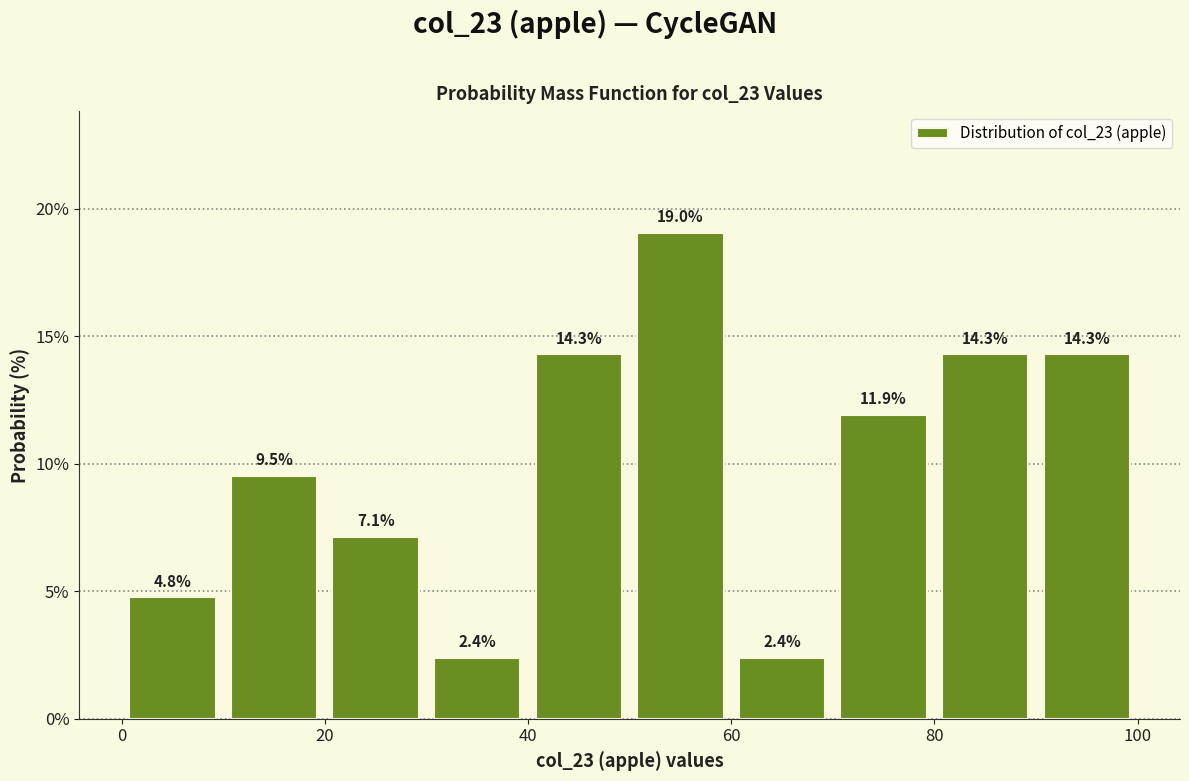

Reading left to right, list every bar in this chart as the range it spans on the x-axis followed by its height.

0 to 10: 4.8
10 to 20: 9.5
20 to 30: 7.1
30 to 40: 2.4
40 to 50: 14.3
50 to 60: 19.0
60 to 70: 2.4
70 to 80: 11.9
80 to 90: 14.3
90 to 100: 14.3